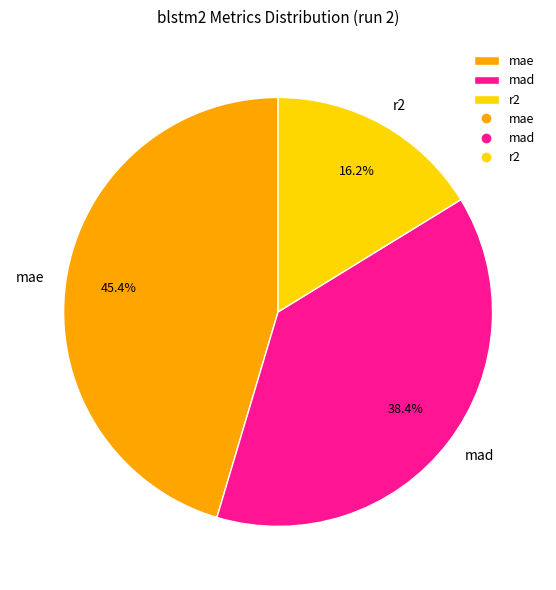

What percentage is the r2 slice, to the nearest percent?

16%